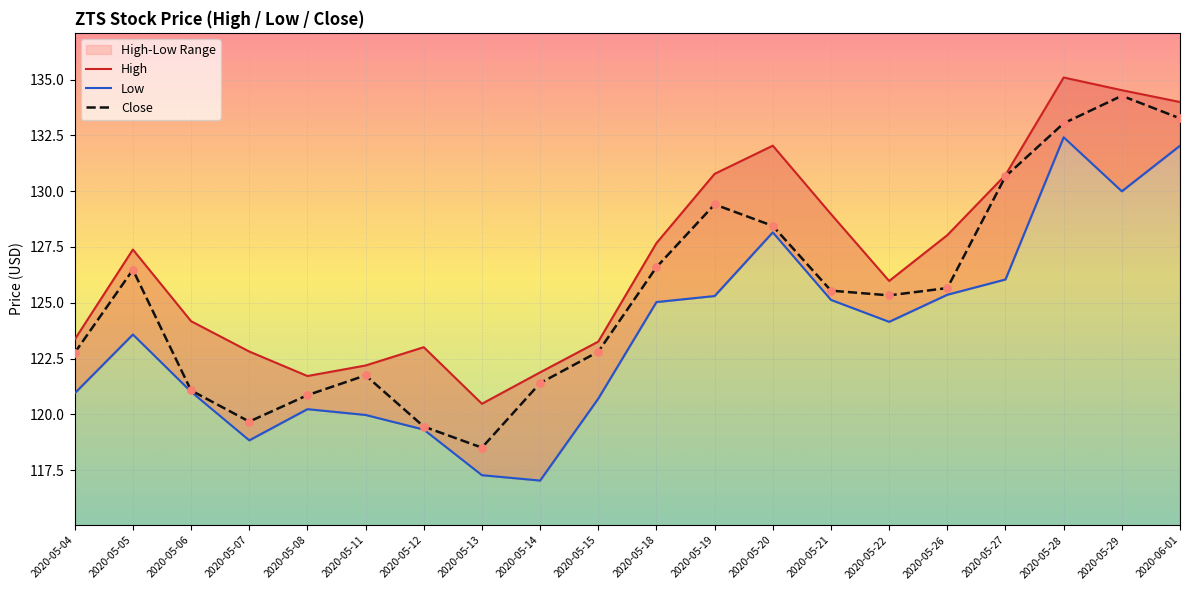

What are all the series names shown in the legend?

High, Low, Close